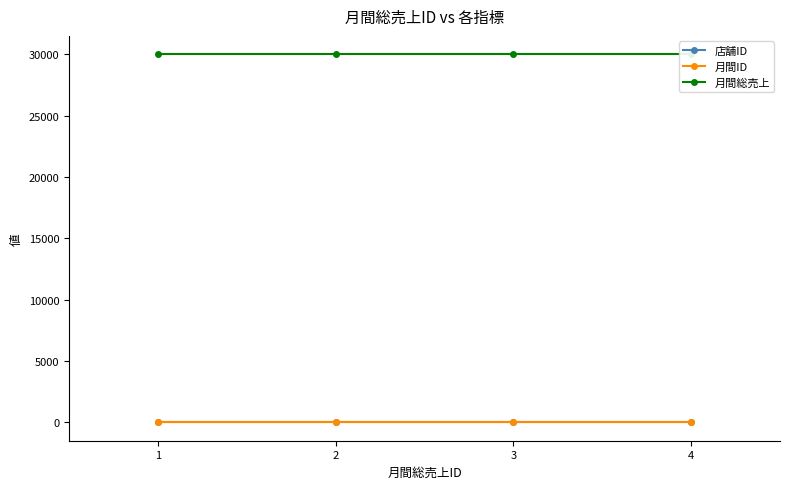

At which category does the chart reach its peak across all series?

1